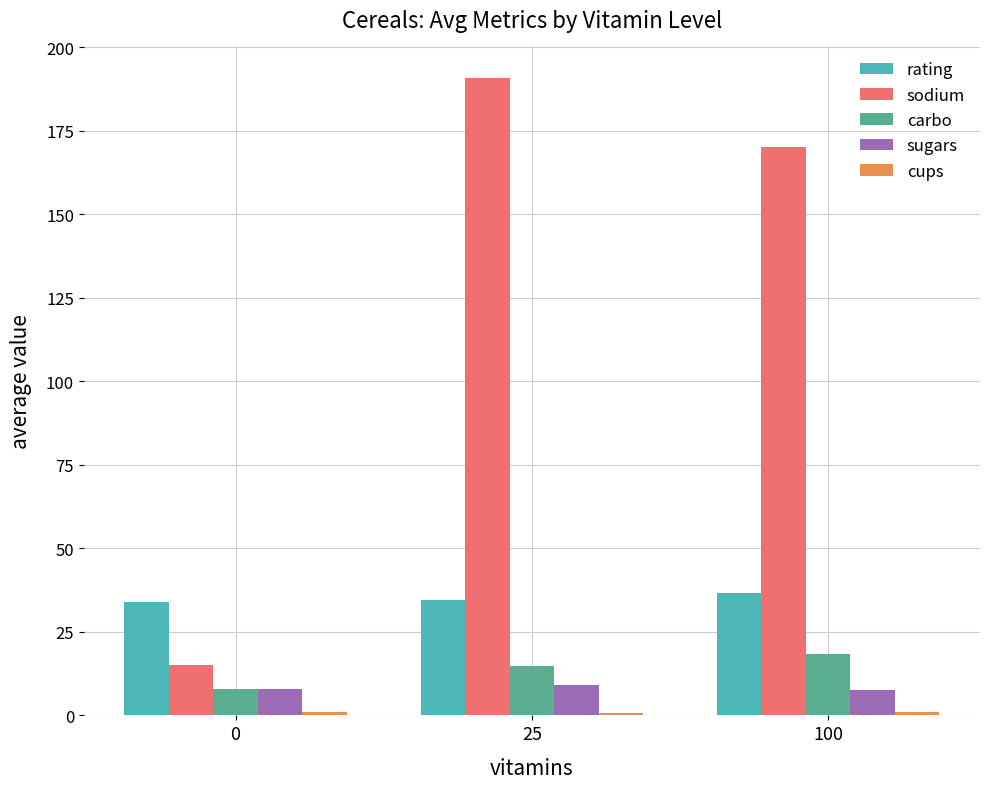

What is the total value across all series at 25?

249.9